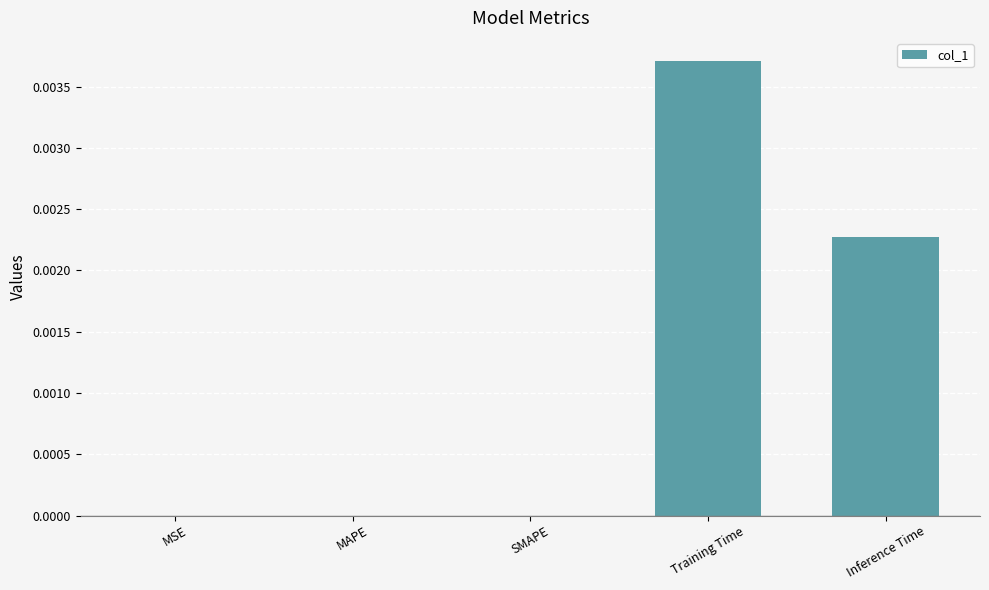

The chart shows a value of 0.0 at MSE. True or false?

True